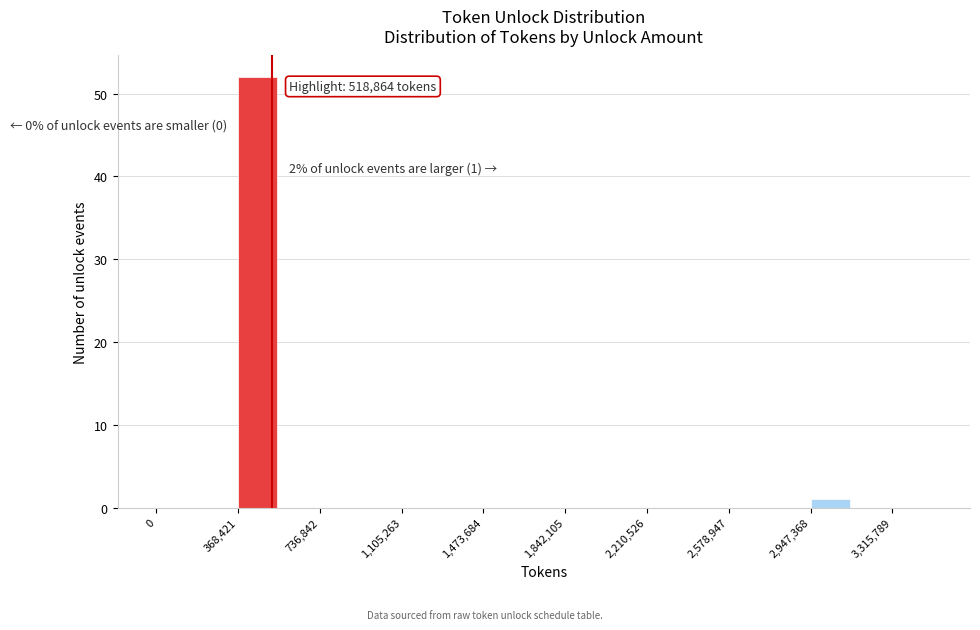

Read against the x-axis, roughly where is the centre of the tallest bar?

450000